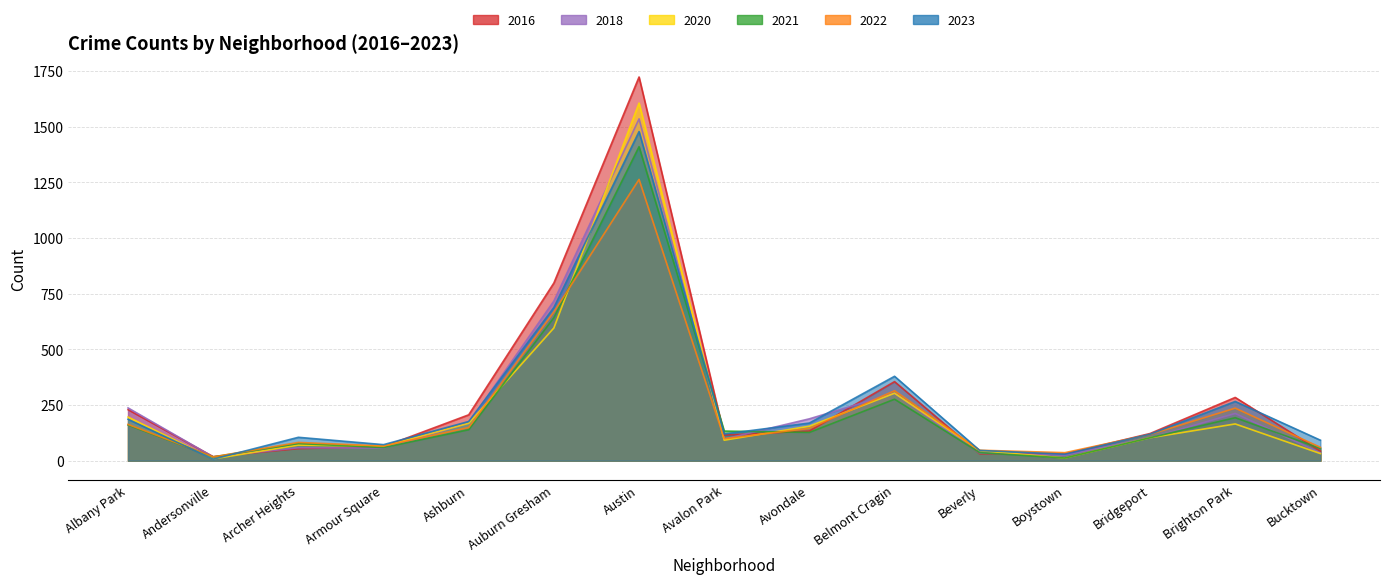

Where is 2022 nearest to the value 640?

Auburn Gresham